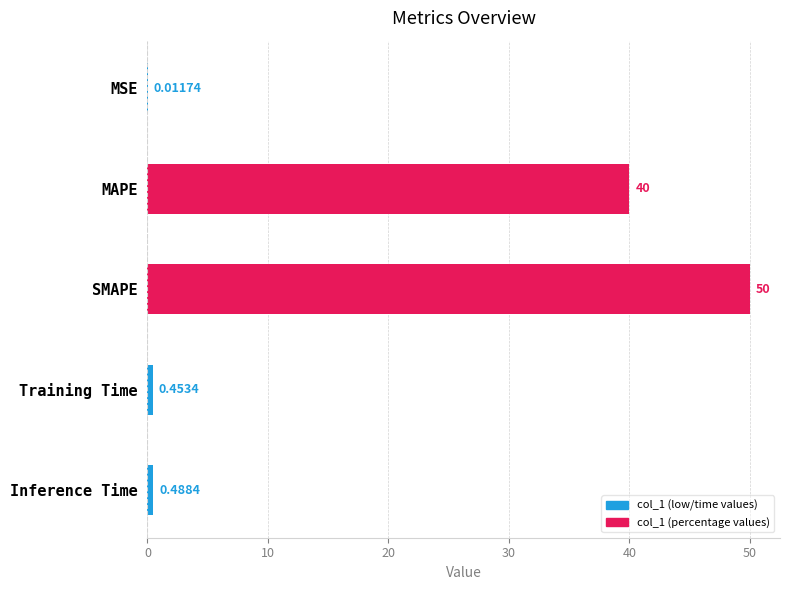

Which has a higher value, Inference Time or Training Time?

Inference Time